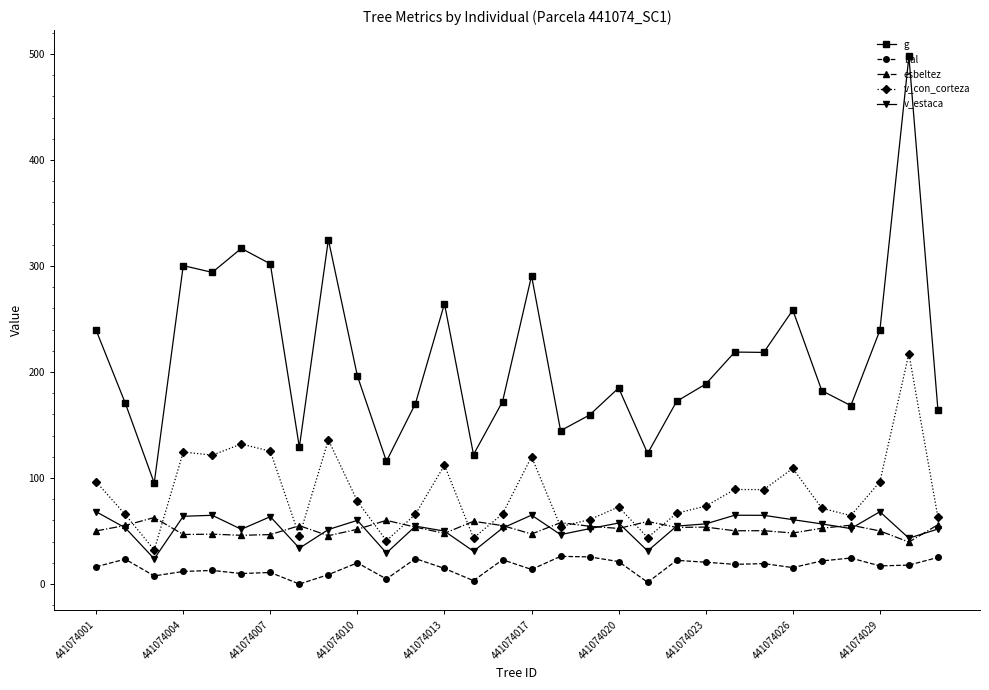

True or false: v_estaca and v_con_corteza cross at least once.

False